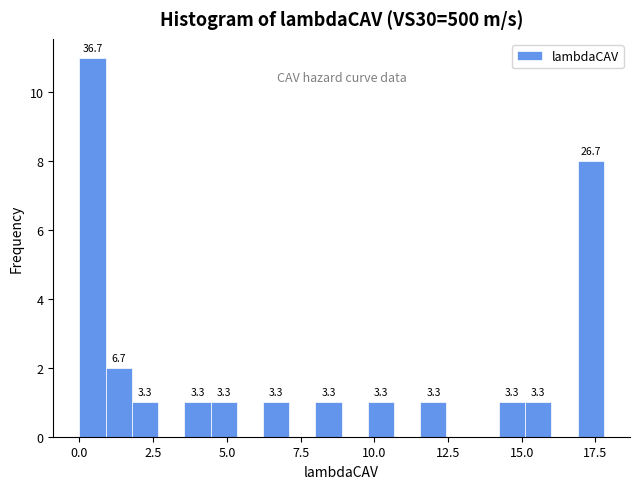

Around what value on the x-axis is the tallest bar? Give the approximate position of its centre, as read against the axis.

0.5